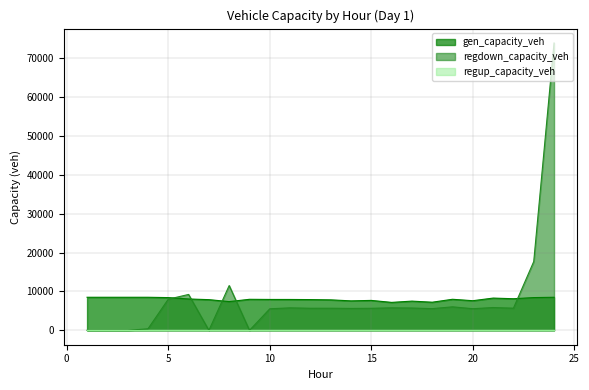

True or false: regdown_capacity_veh and gen_capacity_veh cross at least once.

True